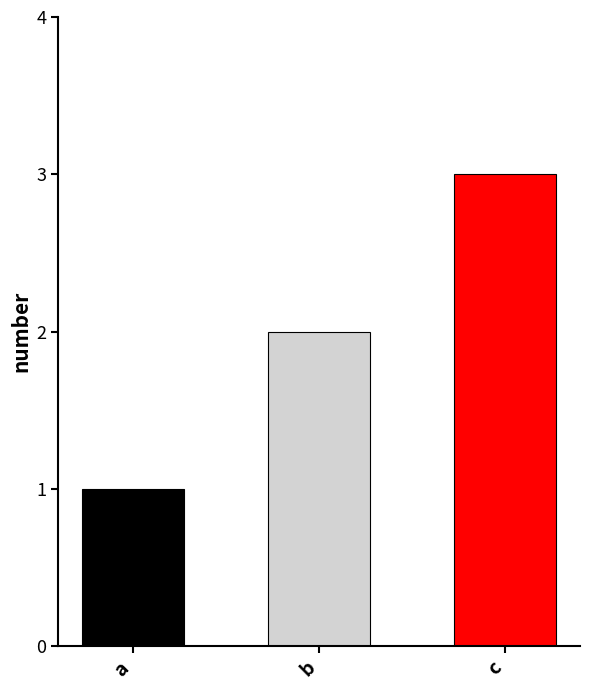

Count the number of categories in the chart.

3